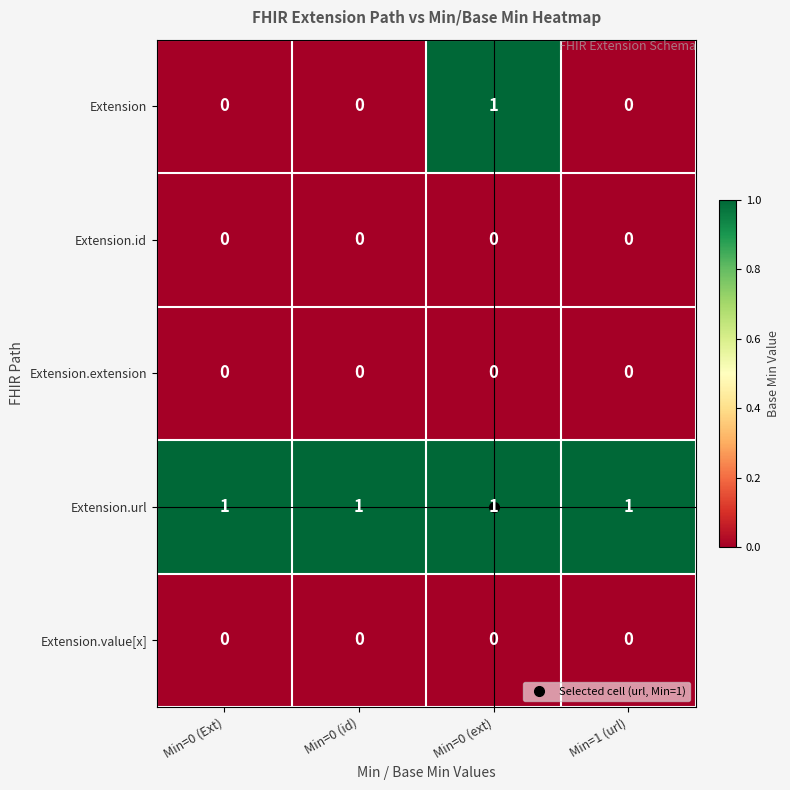

Is the value of Extension.id at Min=0 (ext) greater than the value of Extension at Min=0 (ext)?

No